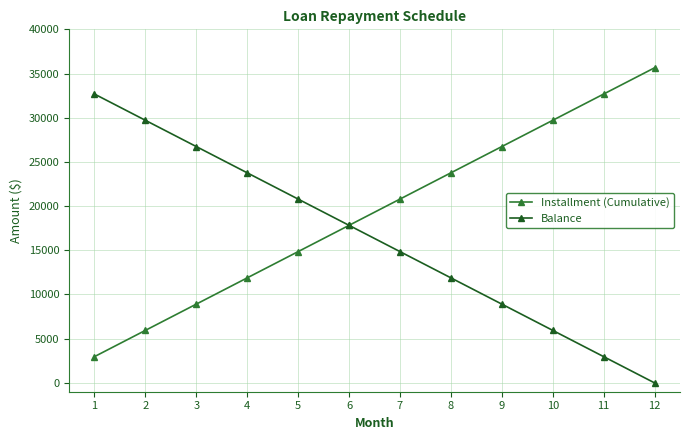

What is the value of the Installment (Cumulative) point at the 2nd from the left?

5941.3